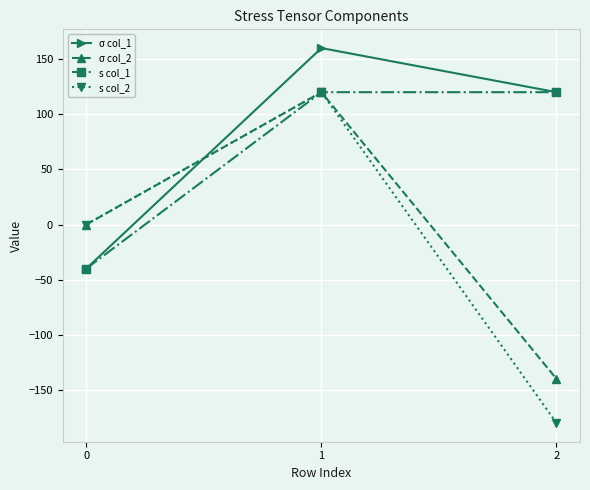

At which label does σ col_1 first exceed 120?

1